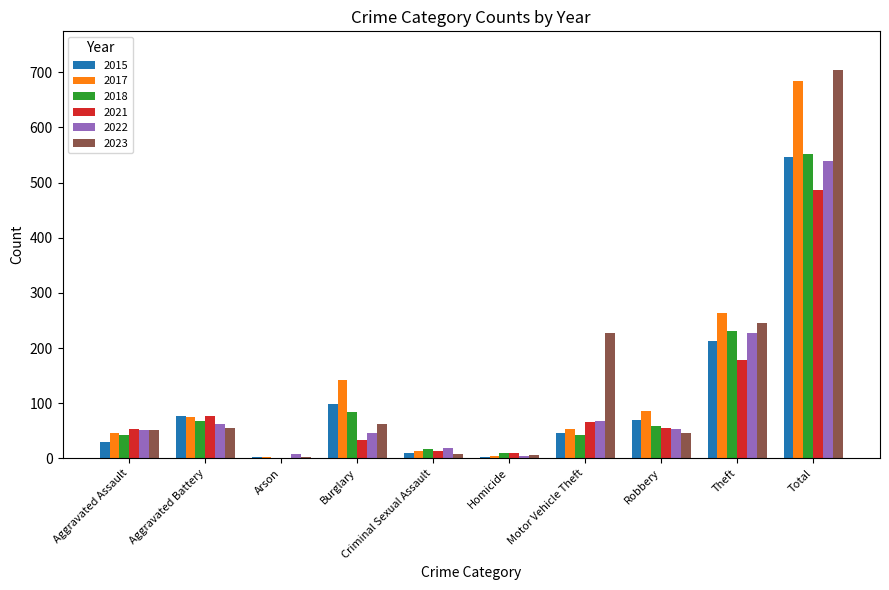

Which series changed the most between Aggravated Battery and Homicide?

2015